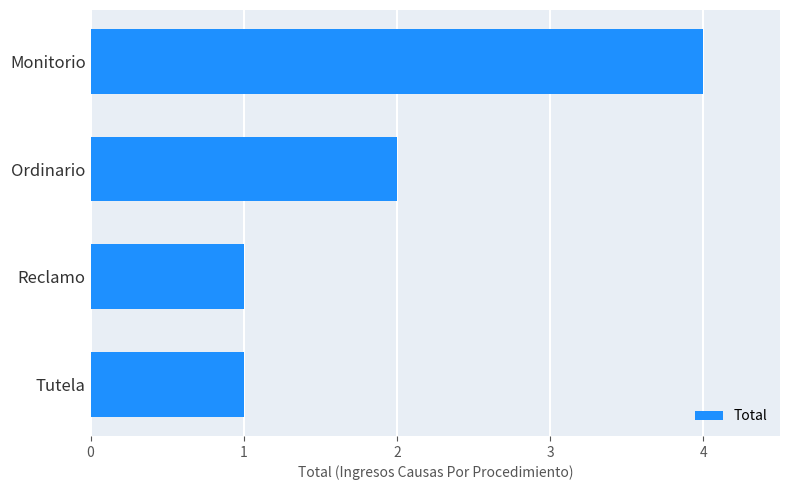

What value does the data have at Monitorio?

4